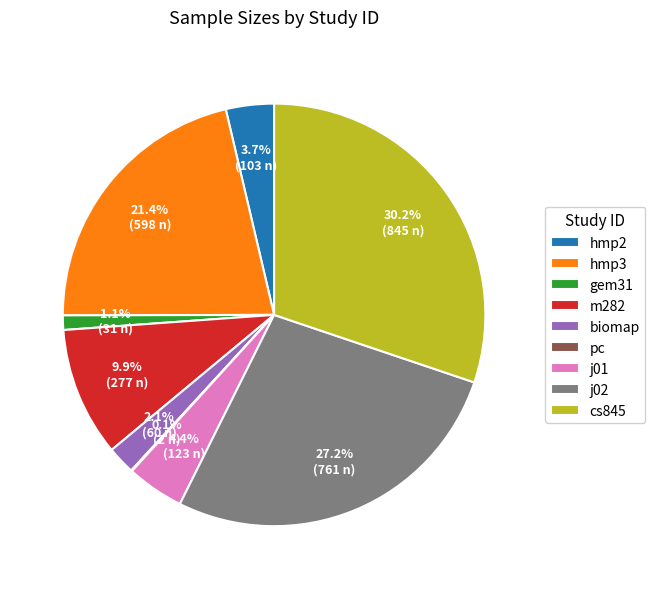

Which category has the biggest portion of the pie?

cs845